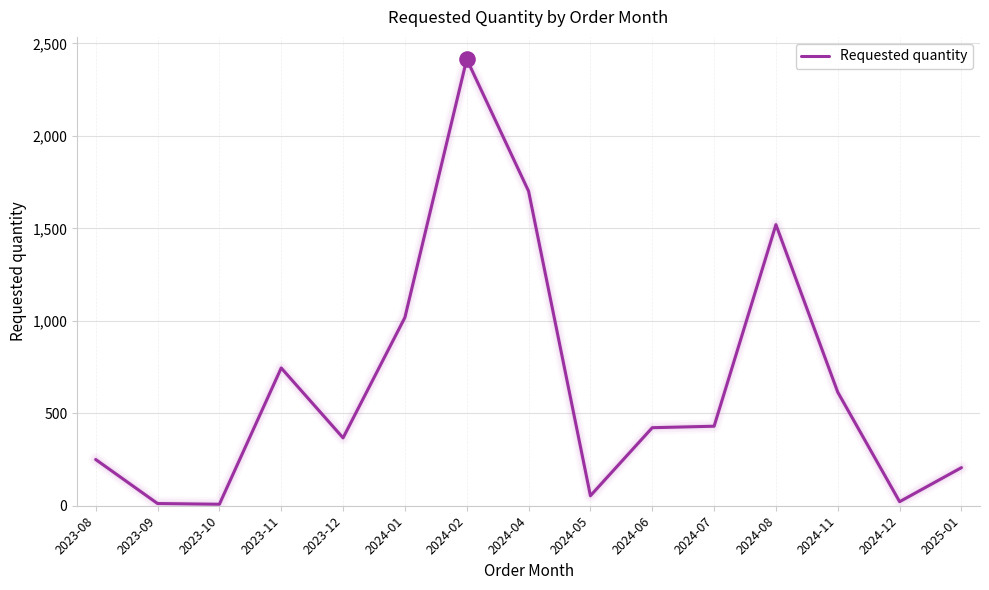

What is the ratio of the value at 2023-12 to the value at 2025-01?

1.8